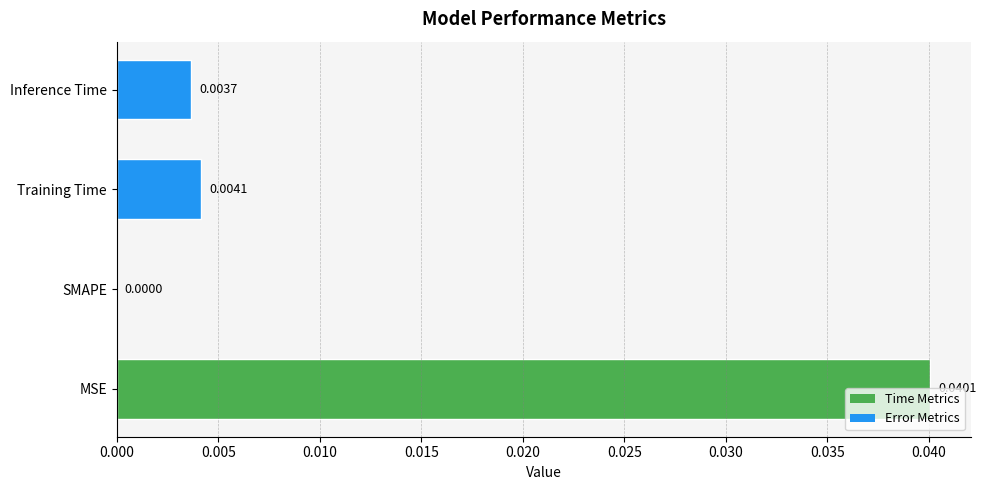

At which category does the chart reach its peak across all series?

MSE